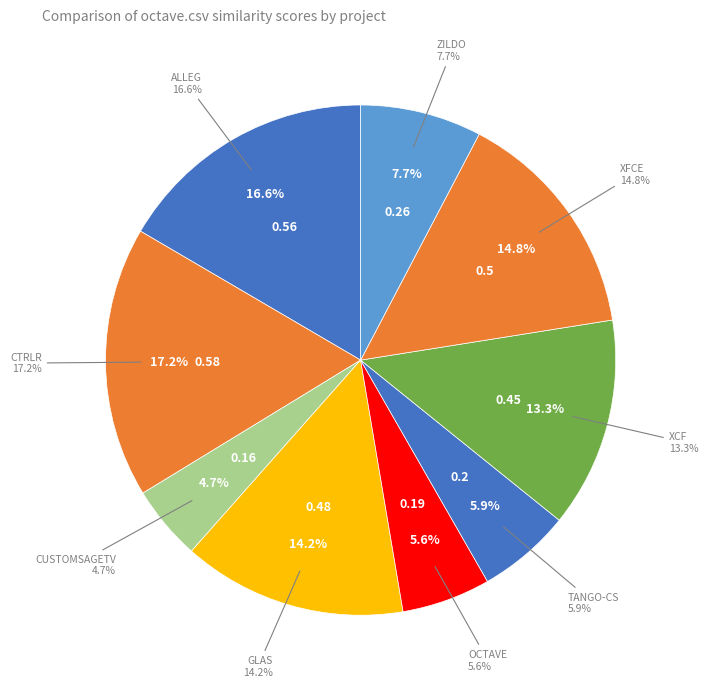

Is it true that xcf.csv is 8% of the pie?

False